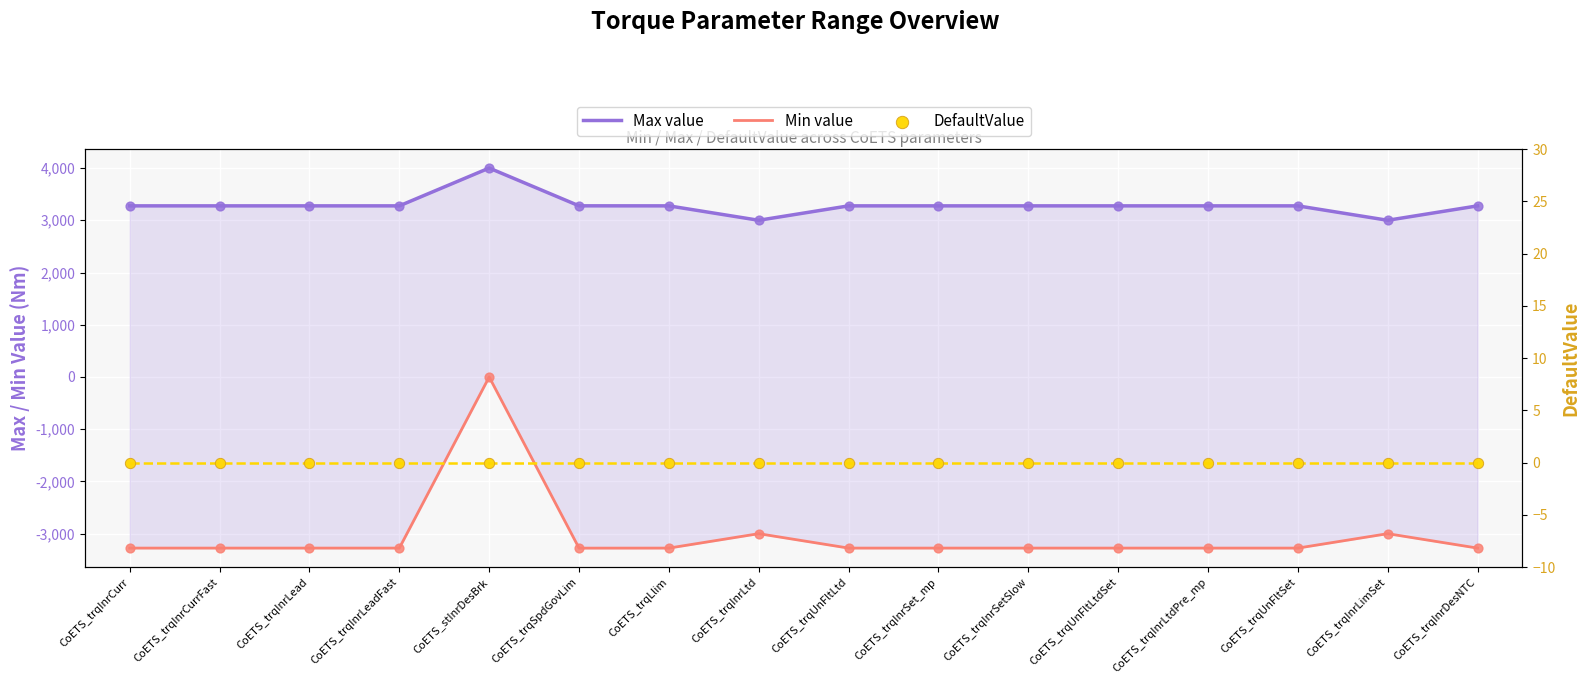

Which series contains the lowest Y value?

Min value